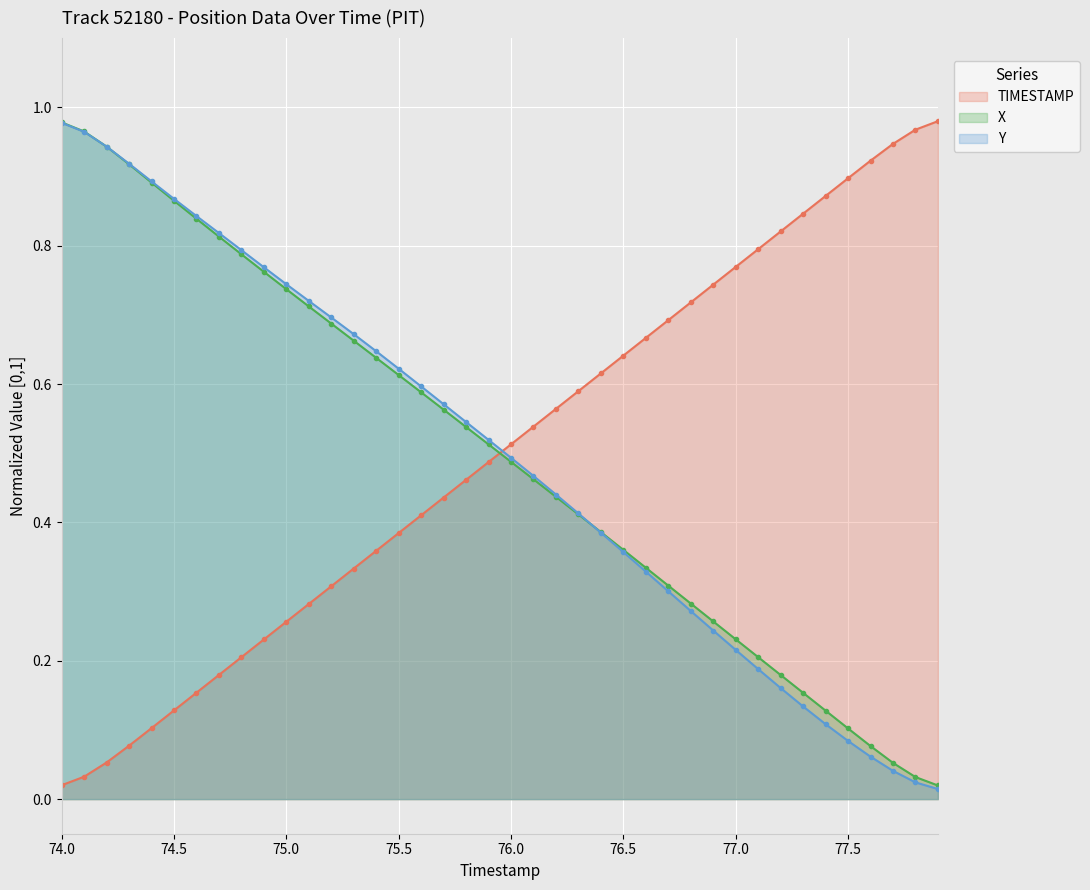

How many intersections are there between TIMESTAMP and X?

1